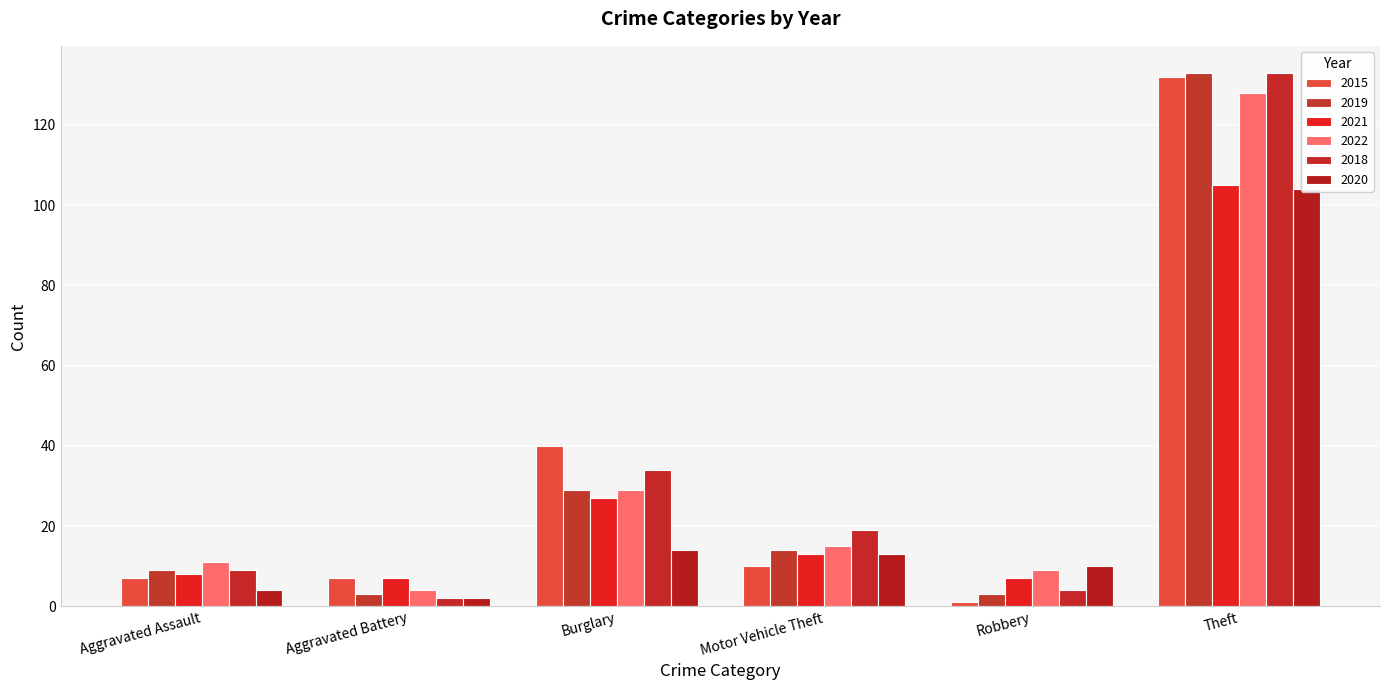

At which label does 2021 first exceed 13?

Burglary